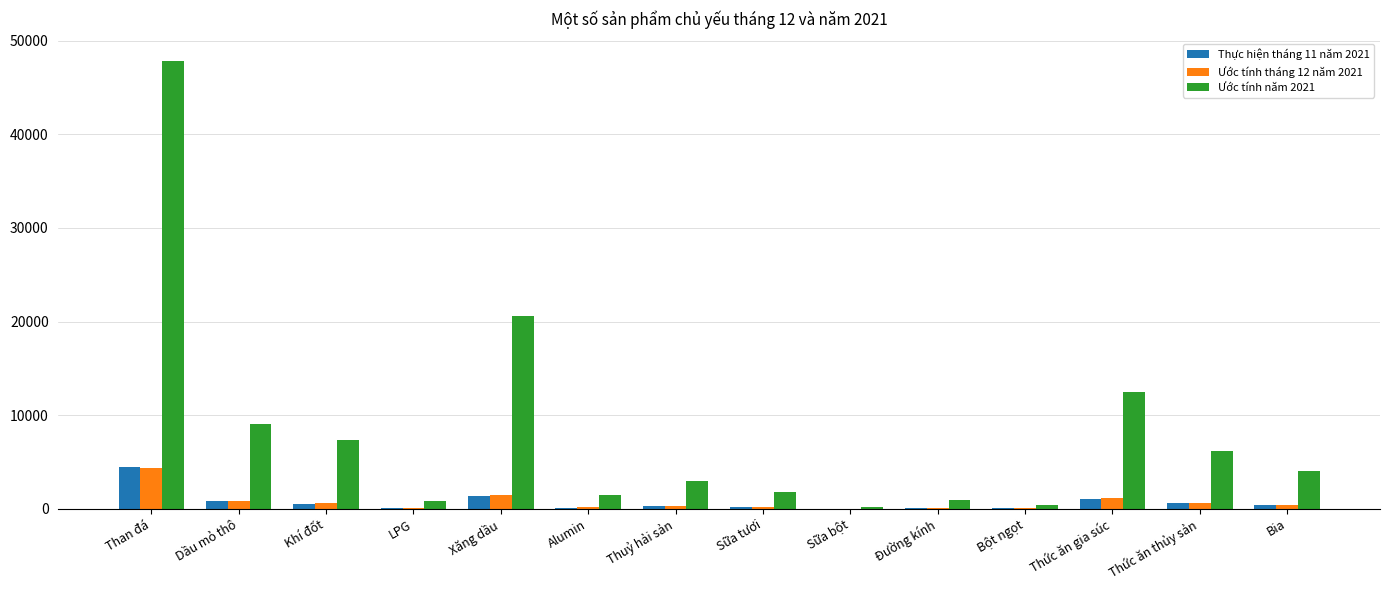

What are all the series names shown in the legend?

Thực hiện tháng 11 năm 2021, Ước tính tháng 12 năm 2021, Ước tính năm 2021